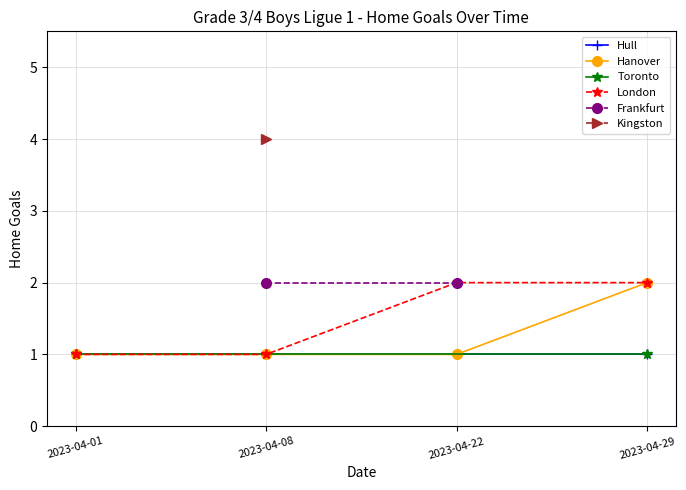

Read the Frankfurt value at 2023-04-01.

2